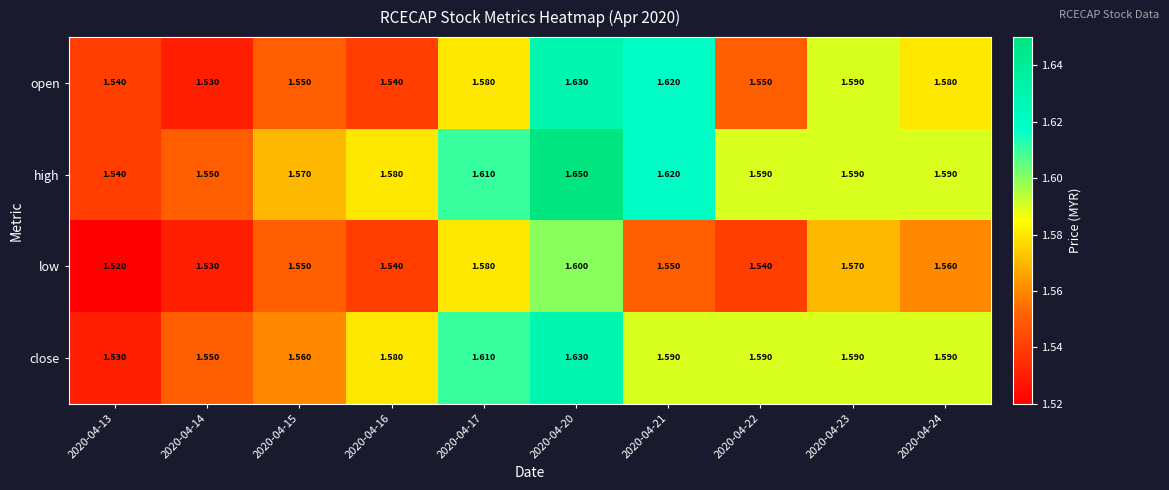

Is the value of close at 2020-04-15 greater than the value of open at 2020-04-17?

No